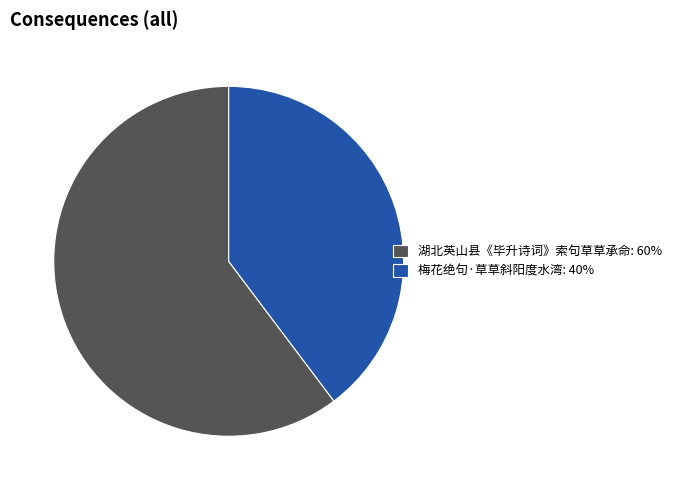

What is the majority slice?

湖北英山县《毕升诗词》索句草草承命